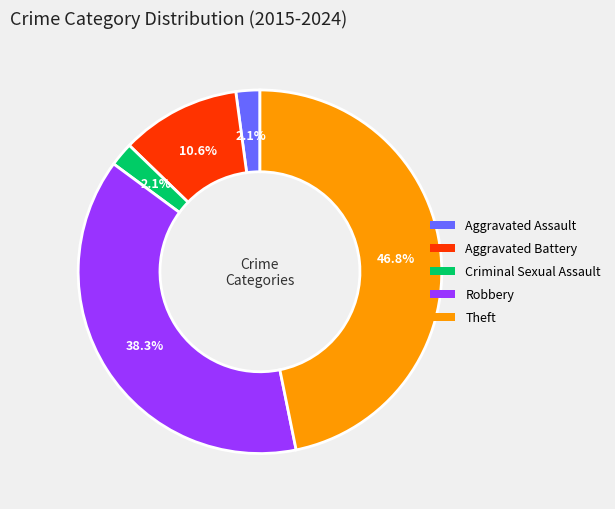

How many slices are in this pie chart?

5